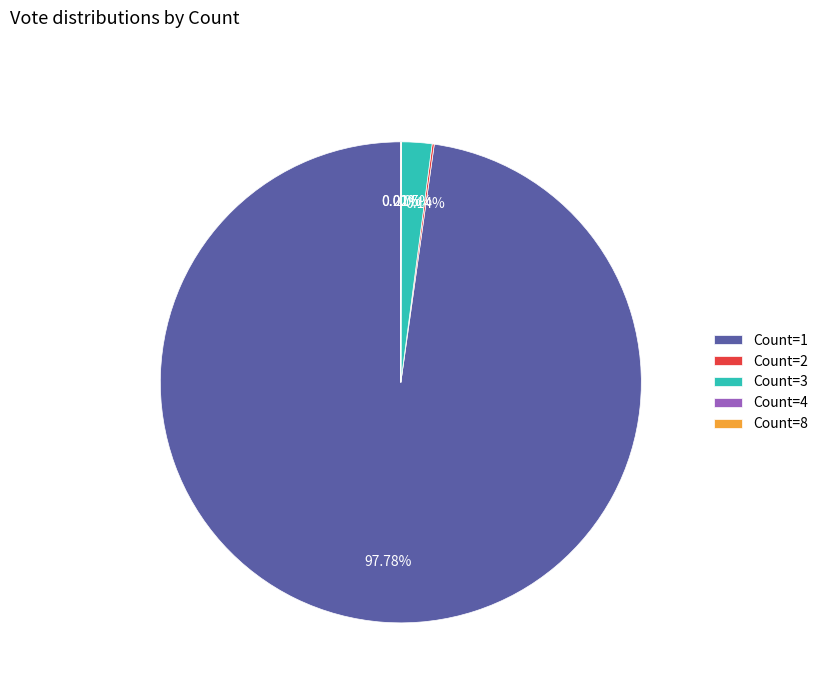

Is there any slice that represents more than half of the pie?

Yes